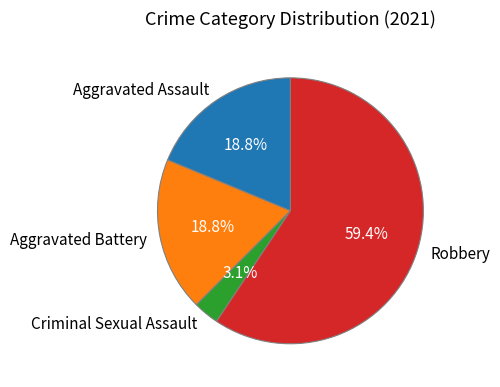

What percentage is the Aggravated Assault slice, to the nearest percent?

19%